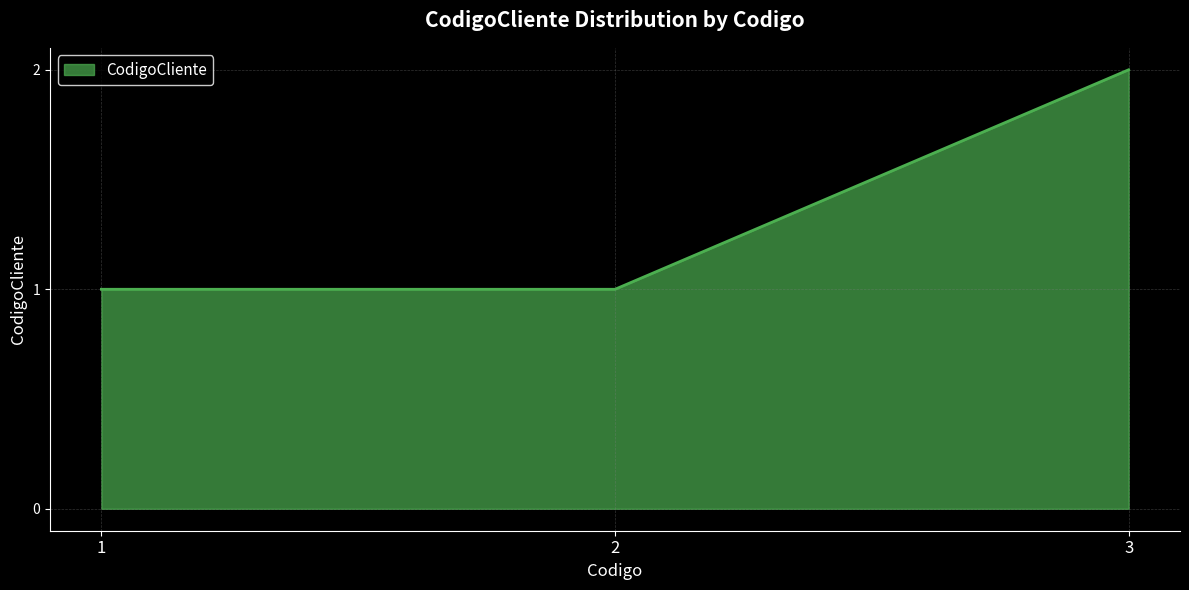

Approximately how many times larger is the value at 1 compared to 2?

1.0